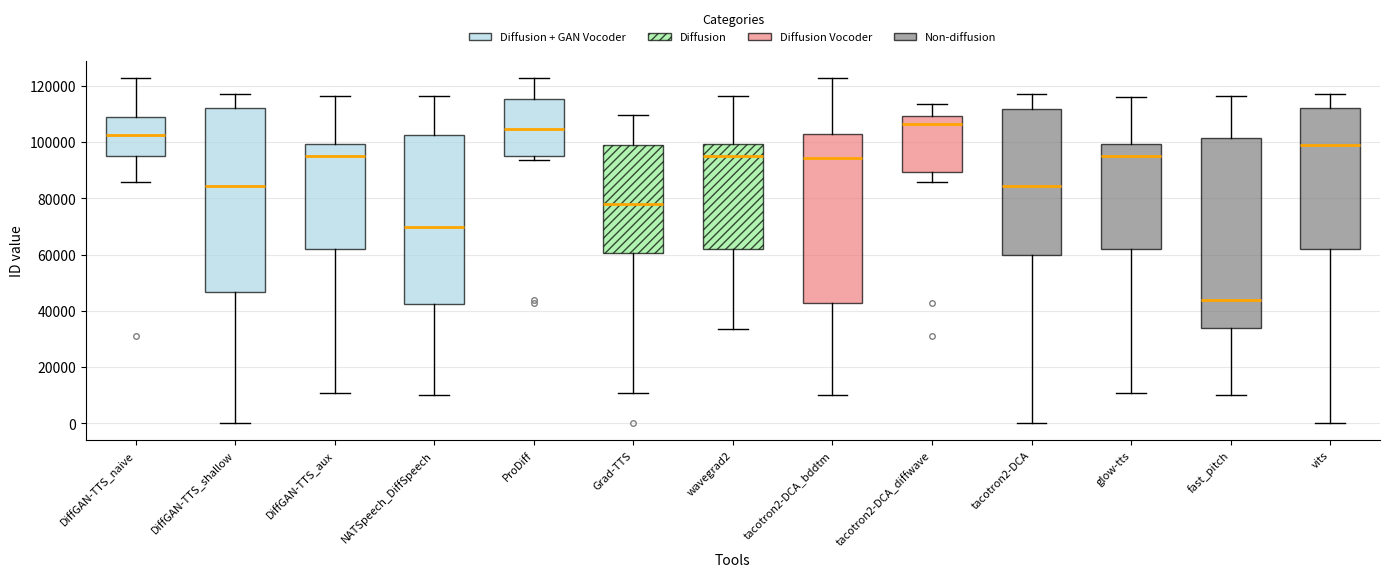

Where does the median line of the box for wavegrad2 sit on the y-axis? The values are not printed on the chart, so give them approximately, as read against the axis.

96000